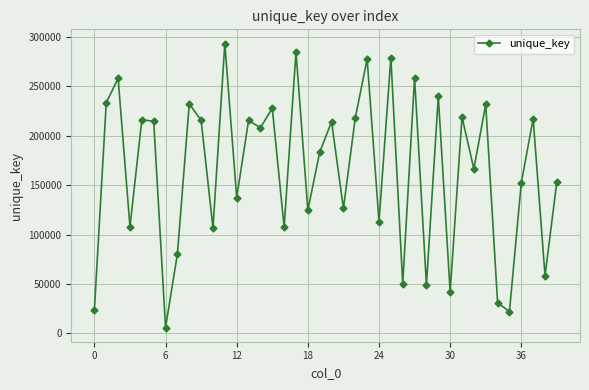

How many series are shown in this chart?

1